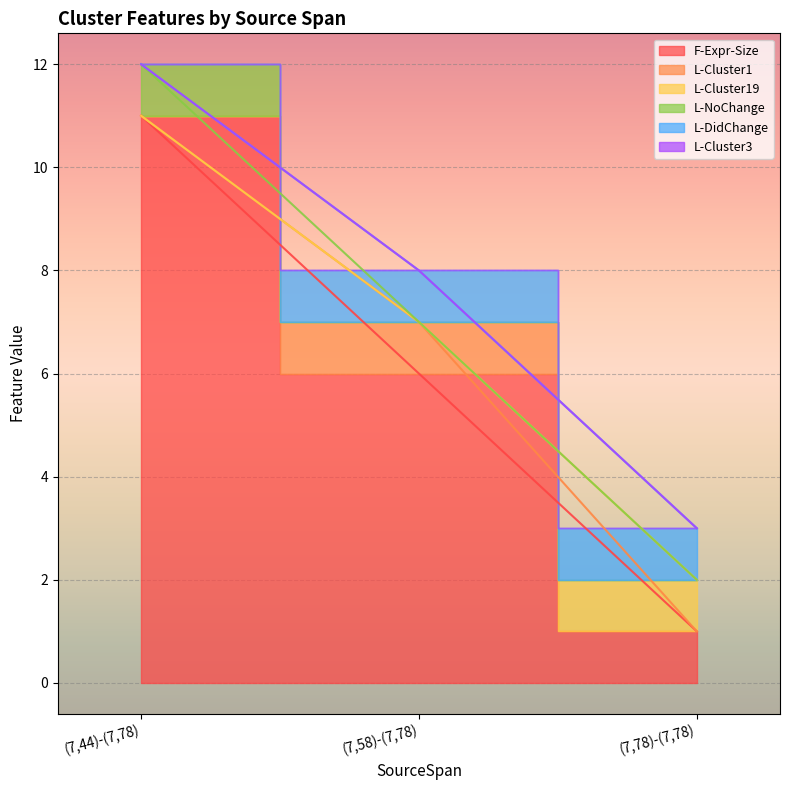

What are all the series names shown in the legend?

F-Expr-Size, L-Cluster1, L-Cluster19, L-NoChange, L-DidChange, L-Cluster3